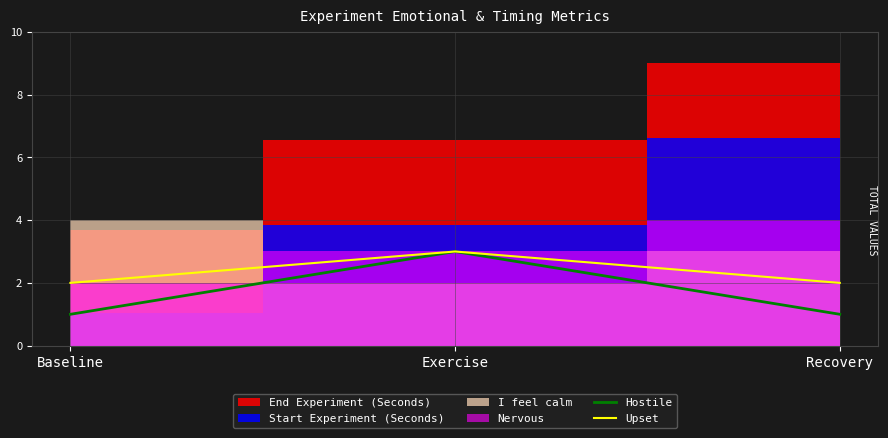

What is the label of the 1st point from the left?

Baseline